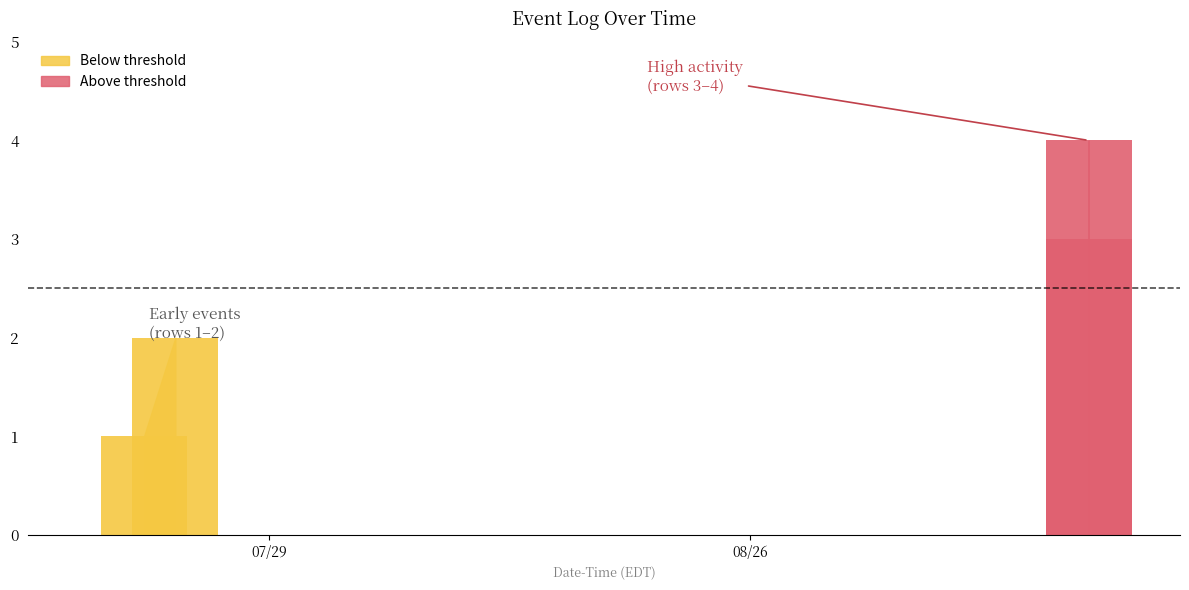

At which label is the value closest to 2?

2025-07-23 13:14:34